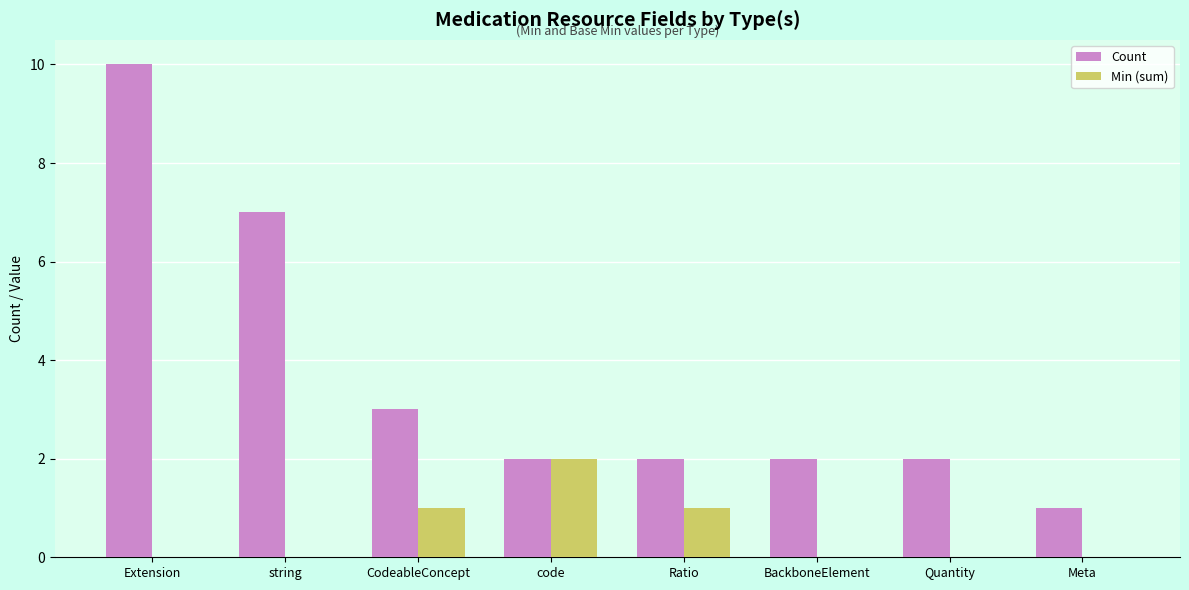

The Min (sum) series shows 2 at CodeableConcept. True or false?

False